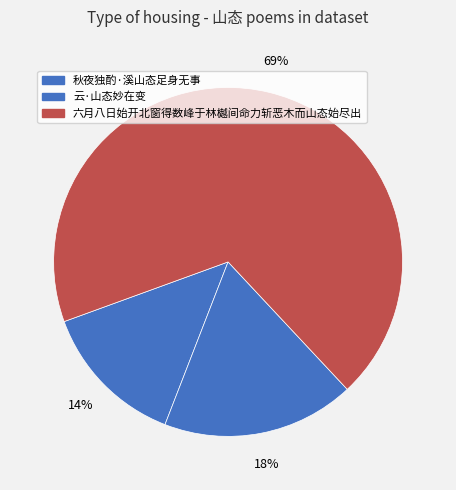

Is 云·山态妙在变 the majority of the pie?

No